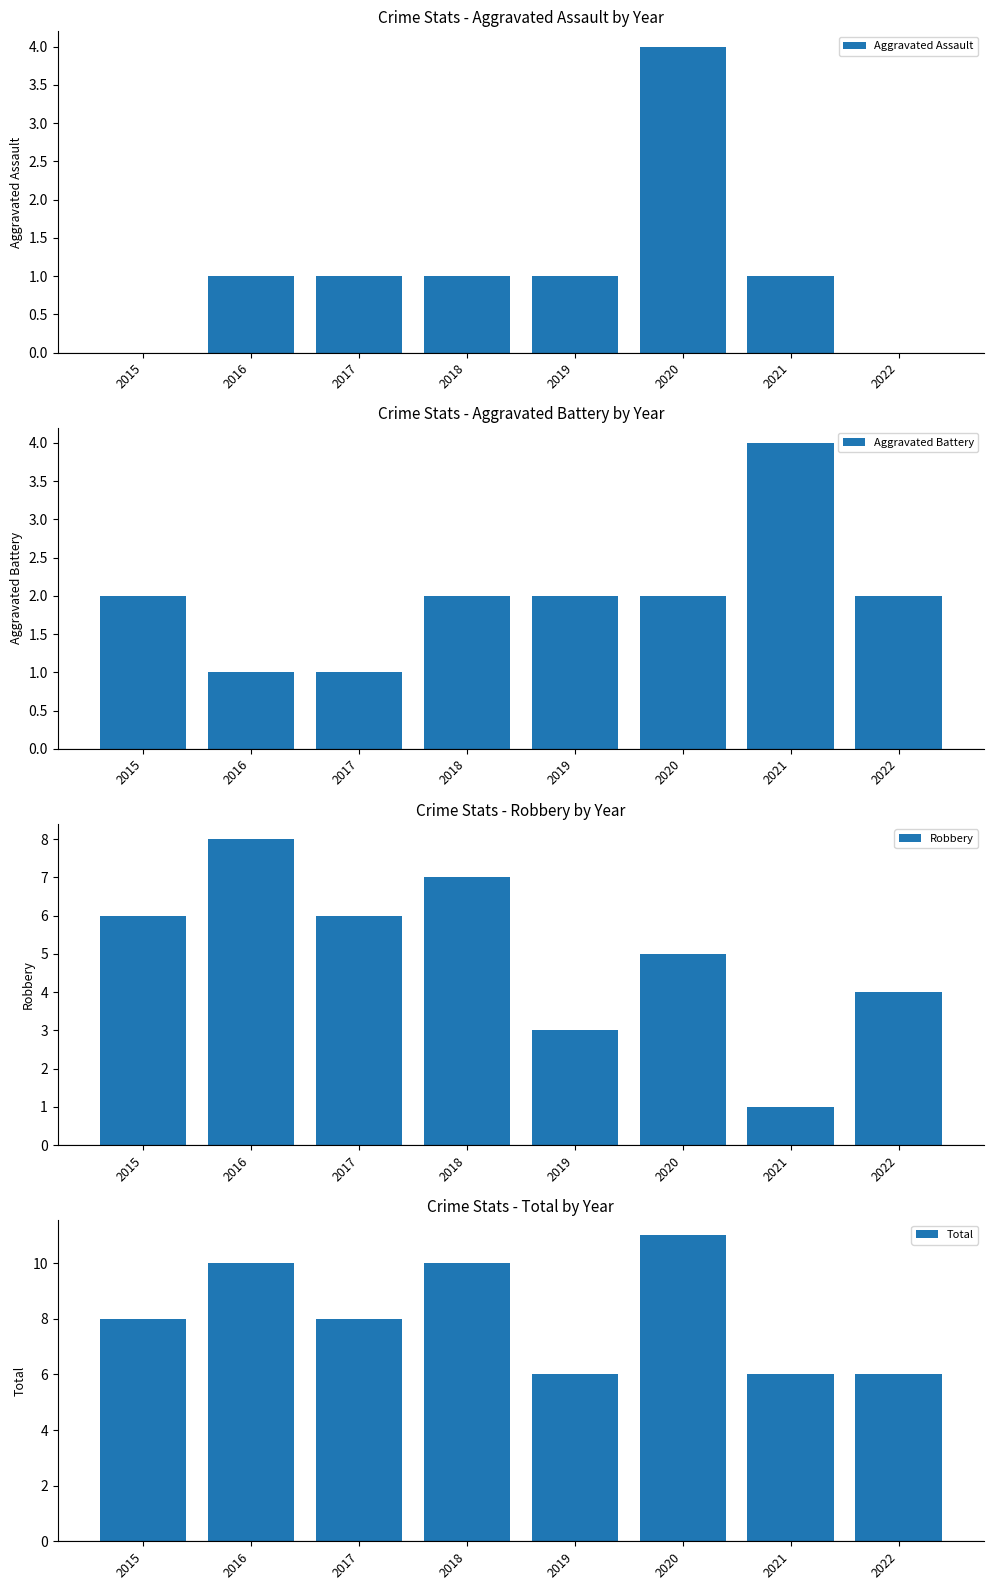

Reading left to right, extract all data points from this chart.

Aggravated Assault: 2015=0	2016=1	2017=1	2018=1	2019=1	2020=4	2021=1	2022=0
Aggravated Battery: 2015=2	2016=1	2017=1	2018=2	2019=2	2020=2	2021=4	2022=2
Robbery: 2015=6	2016=8	2017=6	2018=7	2019=3	2020=5	2021=1	2022=4
Total: 2015=8	2016=10	2017=8	2018=10	2019=6	2020=11	2021=6	2022=6